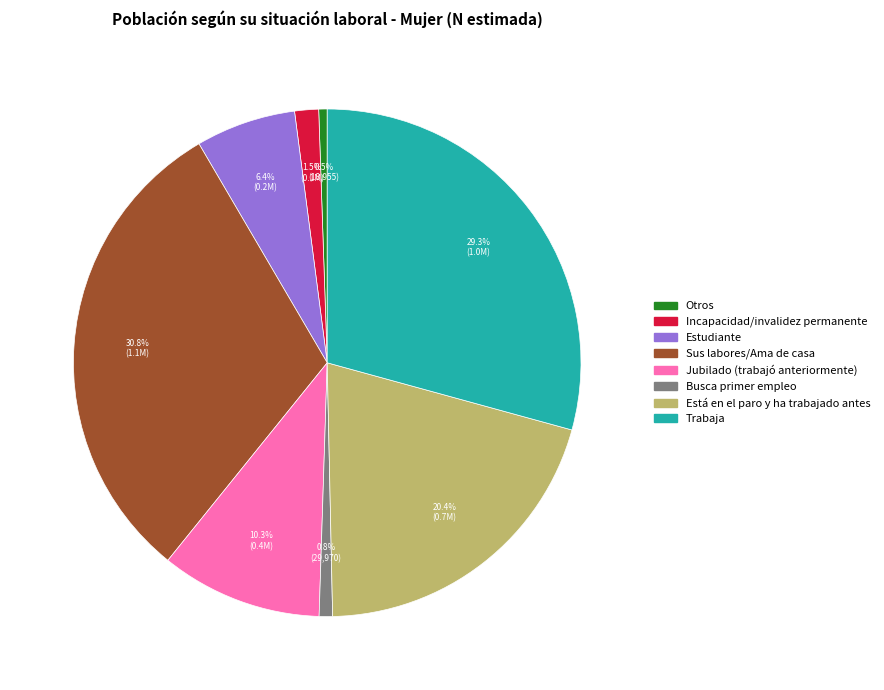

Is it true that Busca primer empleo is 9% of the pie?

False